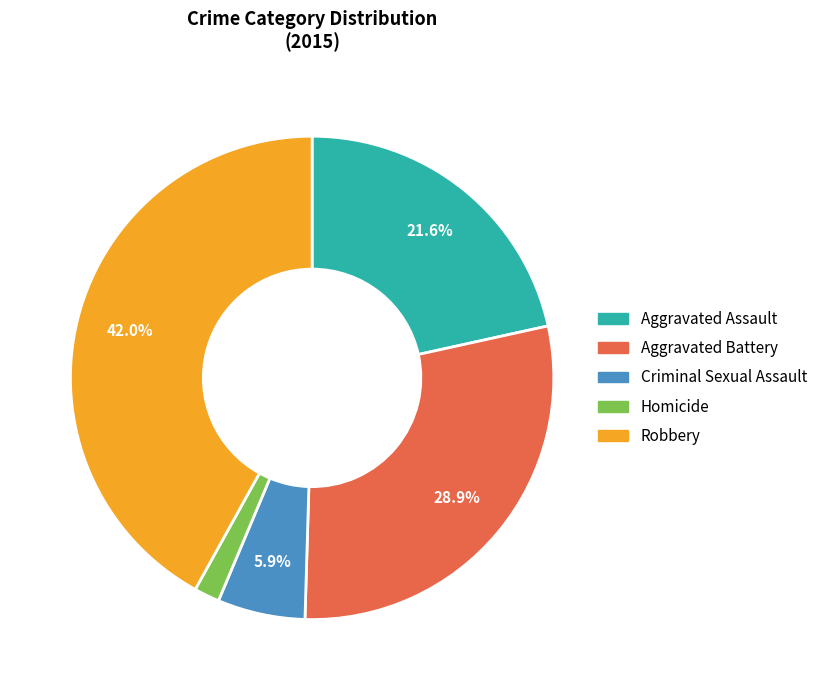

Approximately how many times larger is the value at Aggravated Battery compared to Aggravated Assault?

1.3